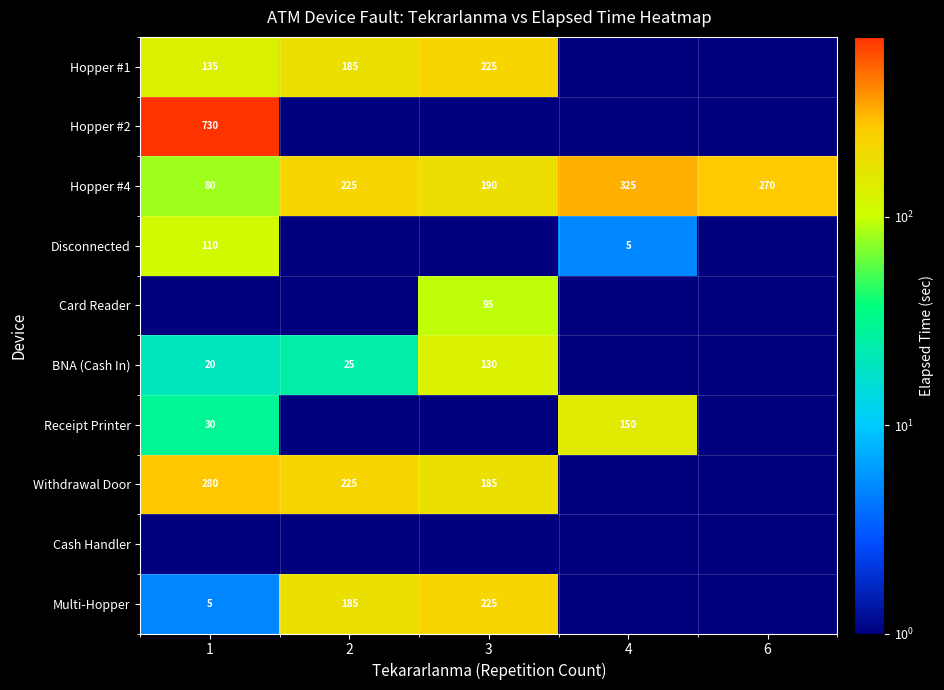

What is the sum of the Hopper #4 values at 3 and 2?

415.0